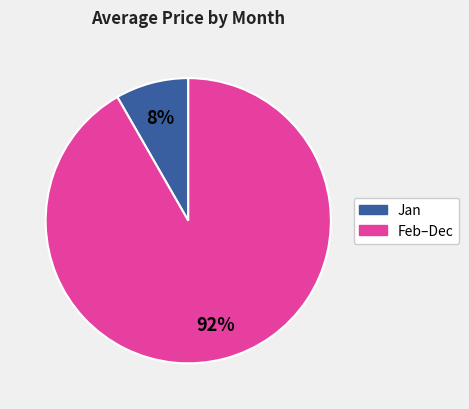

True or false: Feb–Dec accounts for 99% of the total.

False